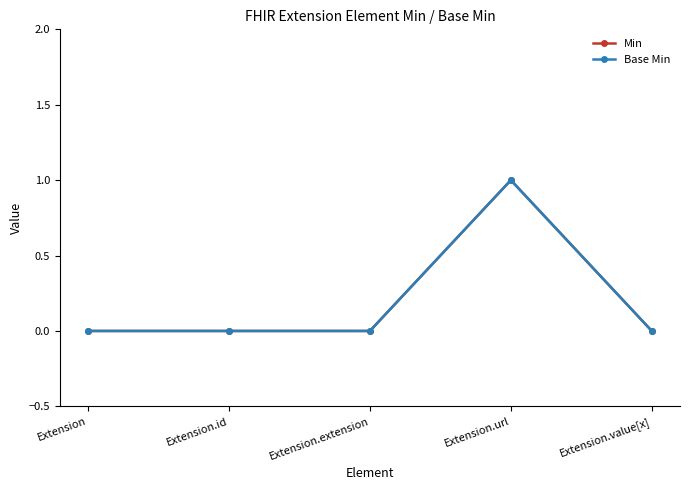

Reading right to left, list all the values displayed in this chart.

Min: 0	1	0	0	0
Base Min: 0	1	0	0	0